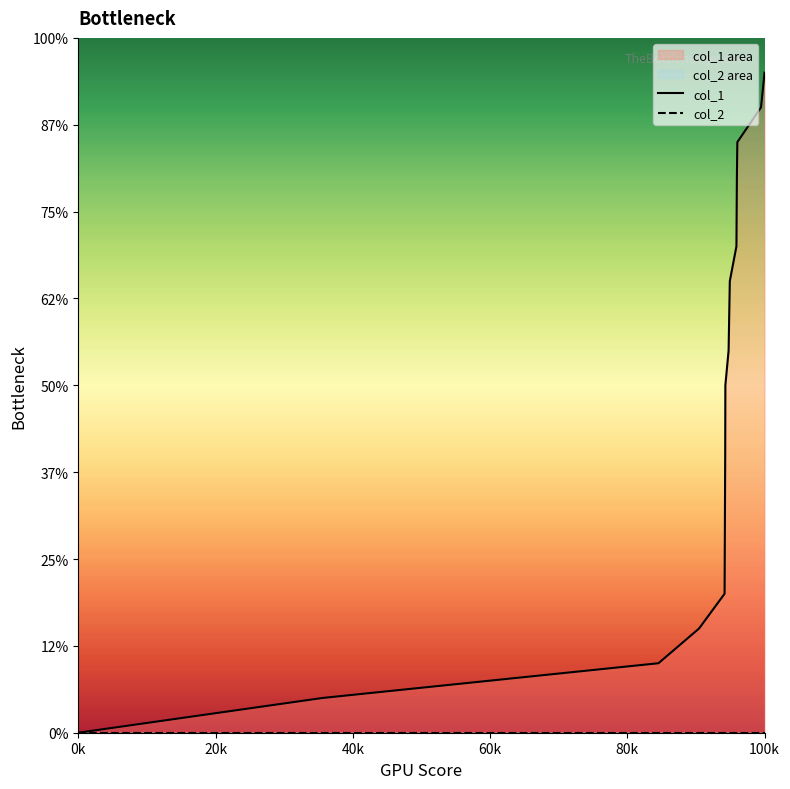

At which label is col_2 closest to 0?

0k